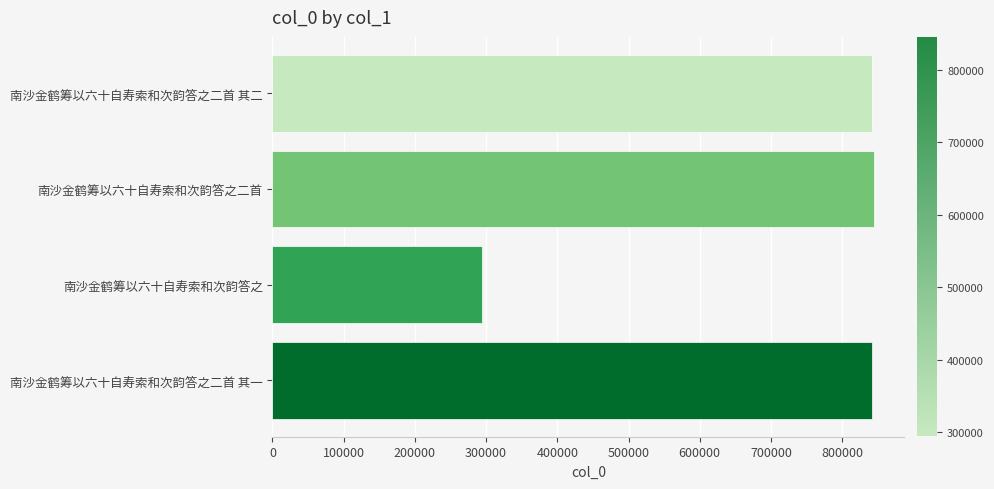

How many bars are there in total?

4